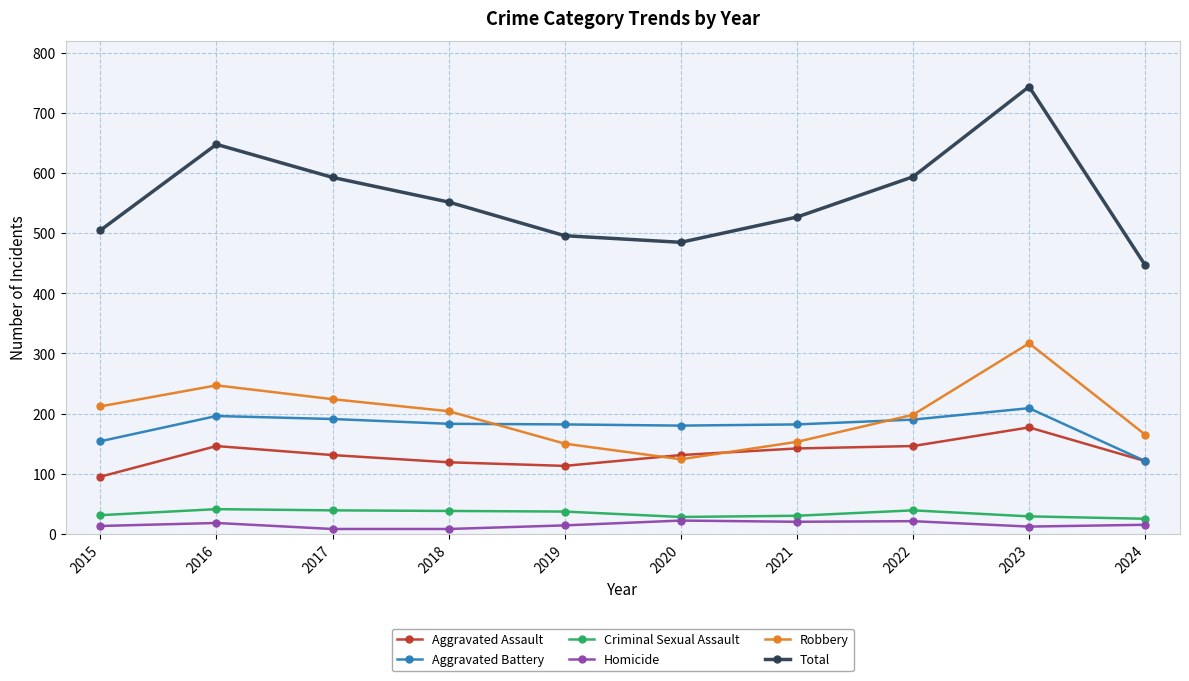

At how many categories does at least one series exceed 39?

10